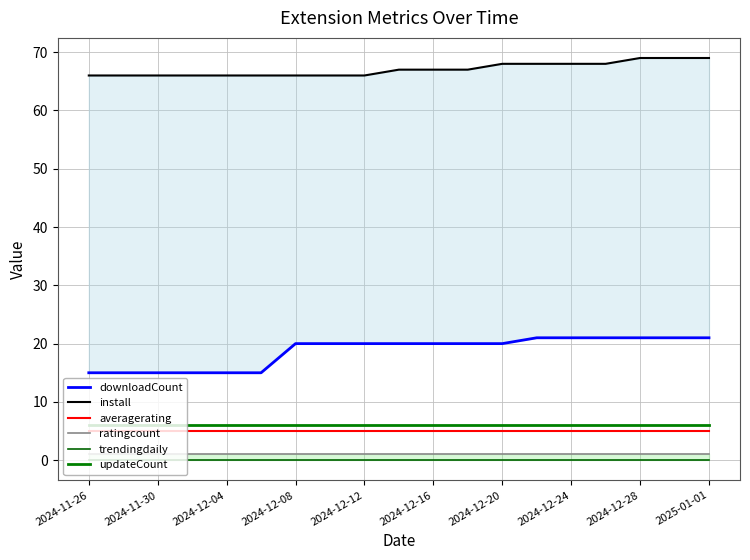

The updateCount series shows 1 at 2024-11-30. True or false?

False